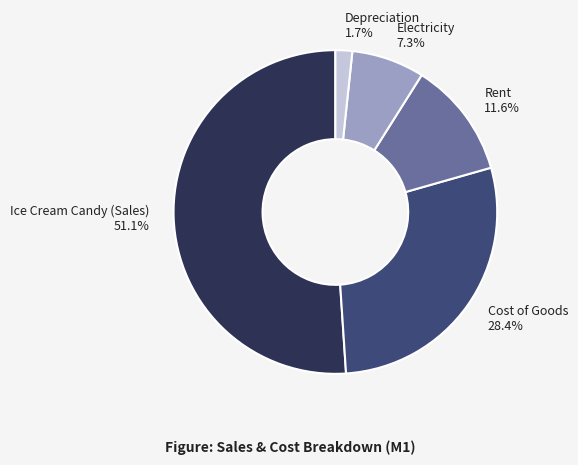

Approximately how many times larger is the value at Electricity compared to Cost of Goods?

0.3